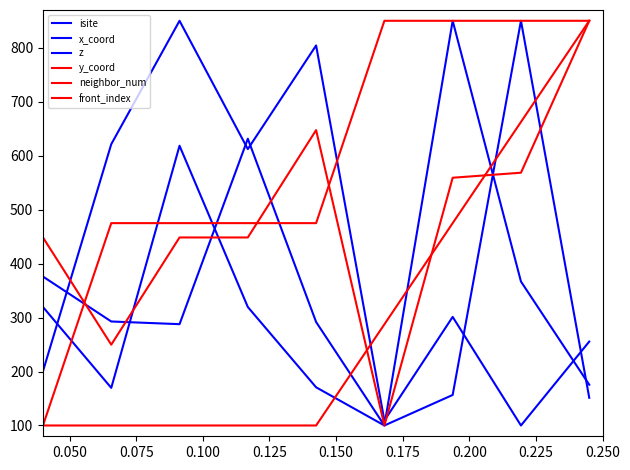

At which category does z reach its first local peak?

0.100